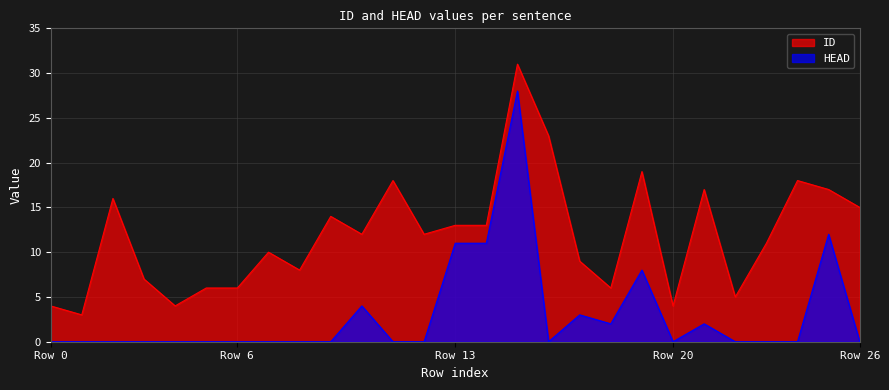

Is it true that HEAD equals 3 at 17?

True